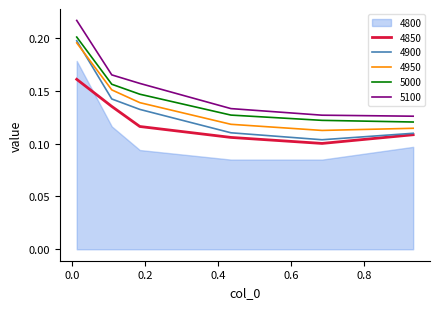

What is the highest value of the 4950 series?

0.2